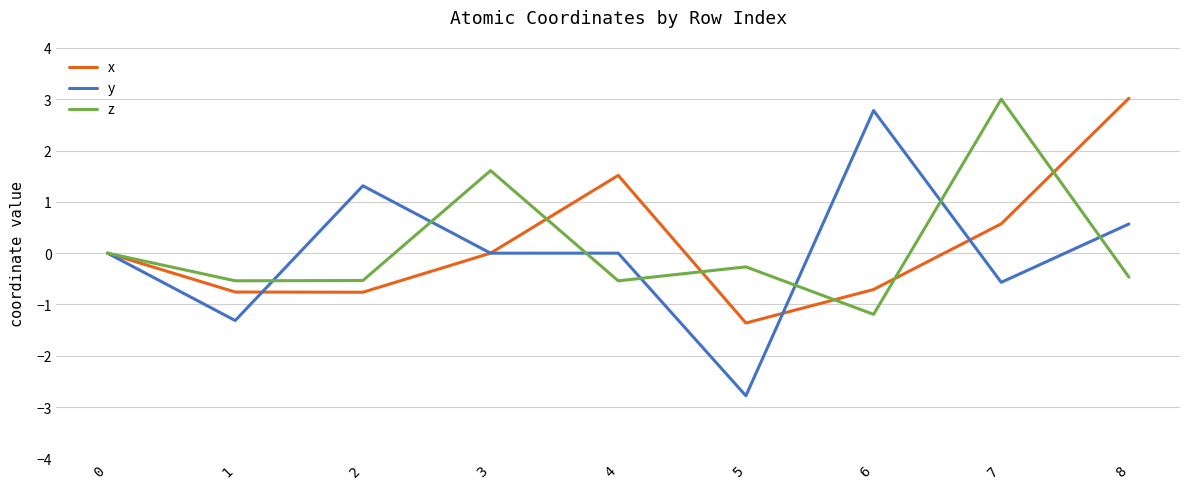

Does the chart have visible grid lines?

Yes